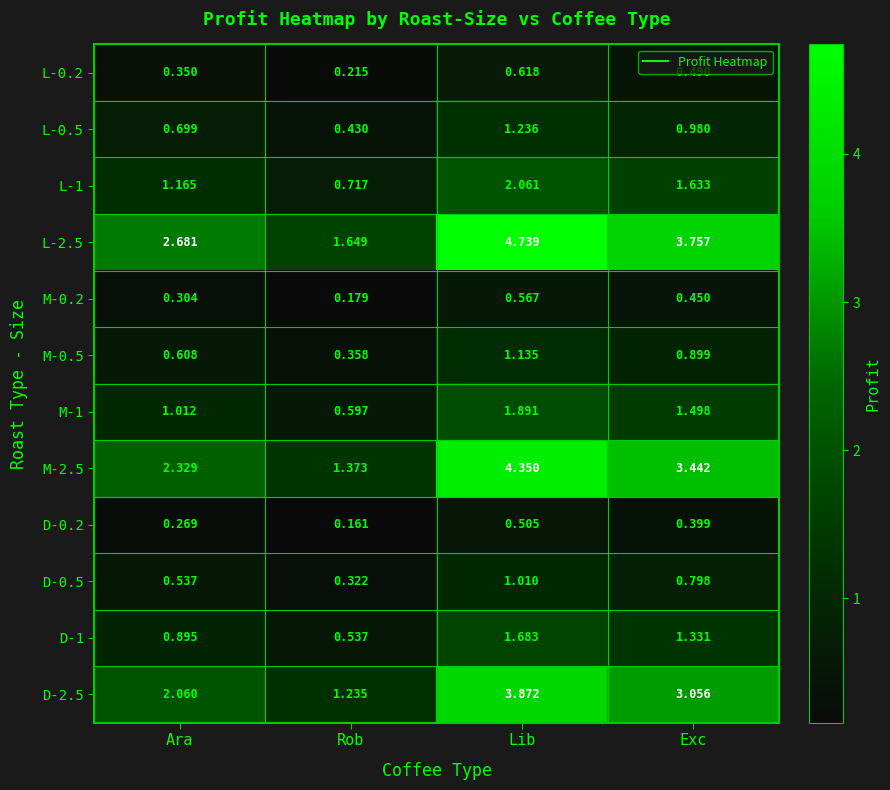

At which category is the sum across all series the highest?

Lib